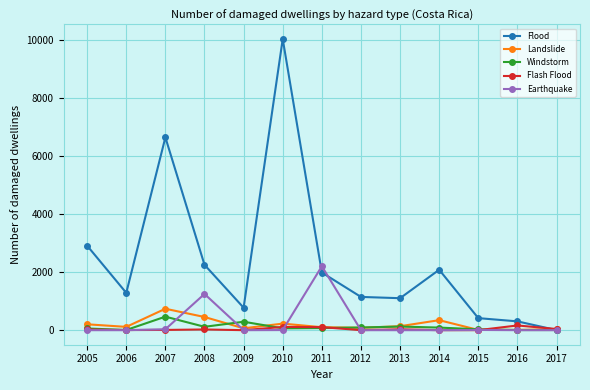

Does the chart have visible grid lines?

Yes